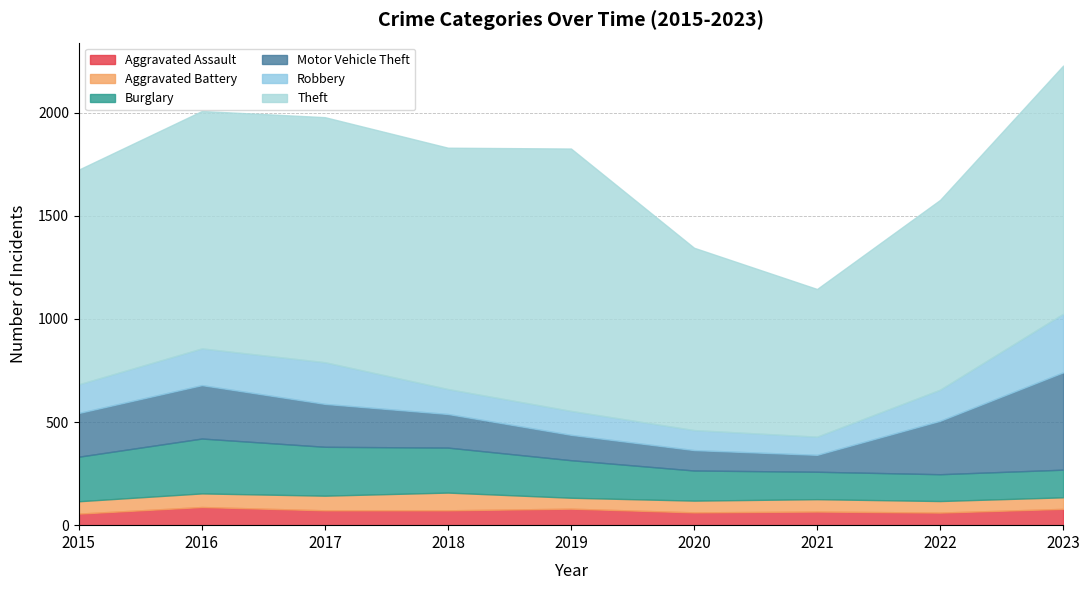

At which category does Aggravated Battery reach its first local valley?

2019